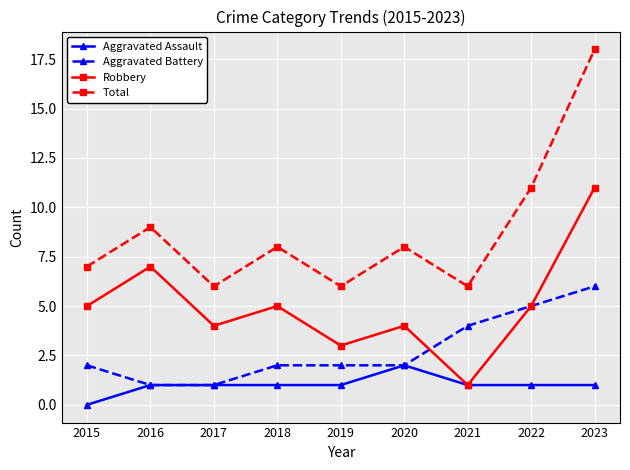

Reading left to right, extract all data points from this chart.

Aggravated Assault: 0	1	1	1	1	2	1	1	1
Aggravated Battery: 2	1	1	2	2	2	4	5	6
Robbery: 5	7	4	5	3	4	1	5	11
Total: 7	9	6	8	6	8	6	11	18